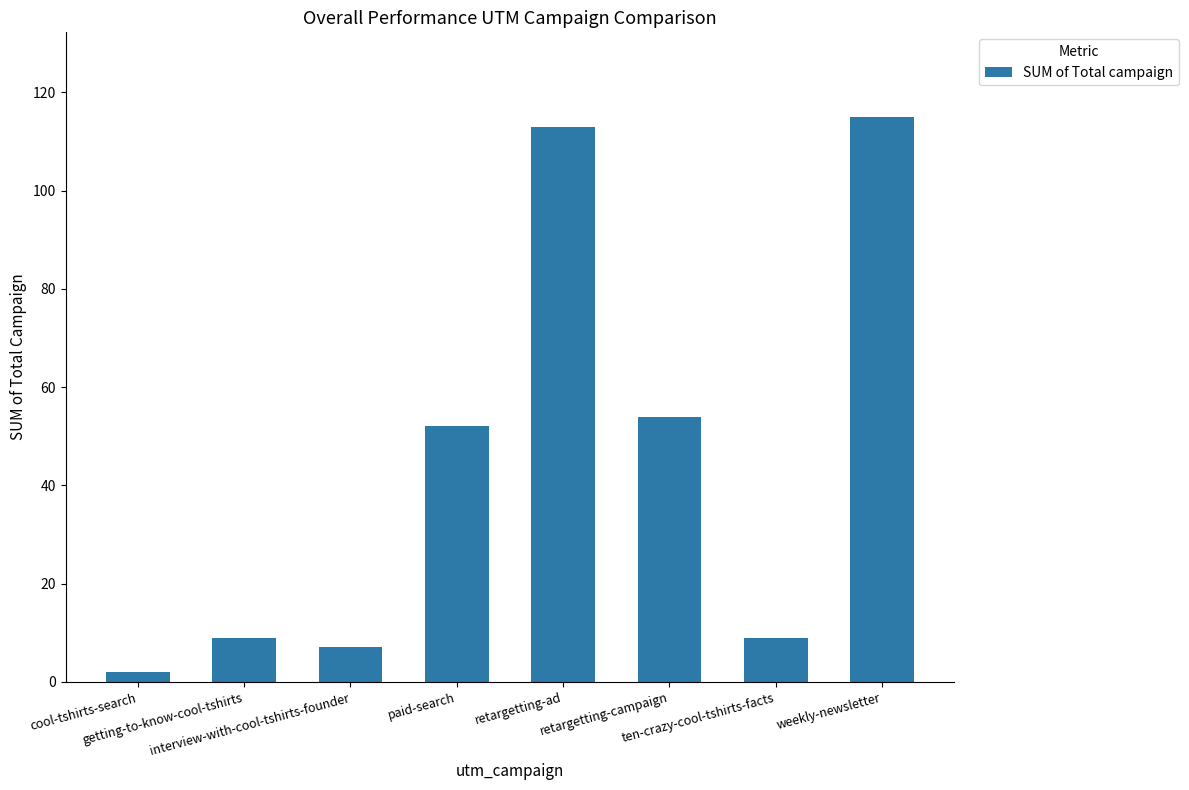

What position from the left is retargetting-ad?

5